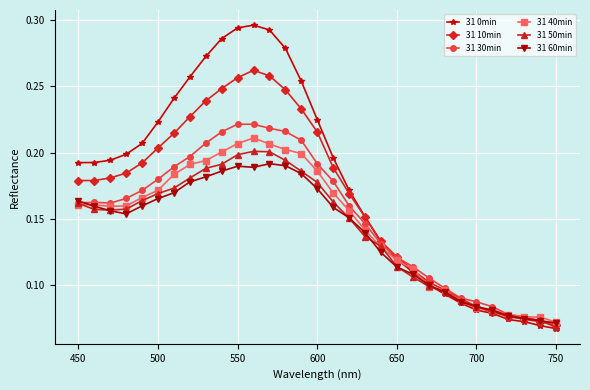

True or false: 31 40min has more than 0 interior local peaks.

True